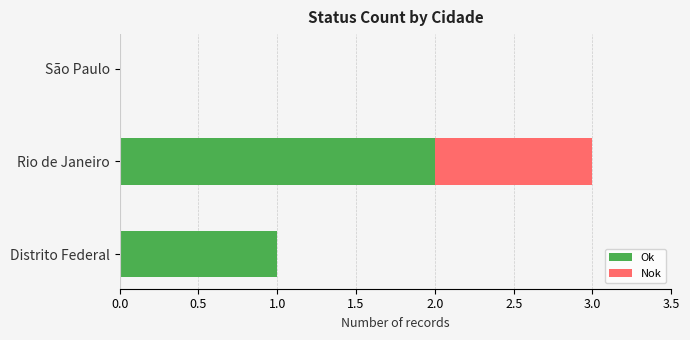

The value of Ok at Distrito Federal is 1. True or false?

True